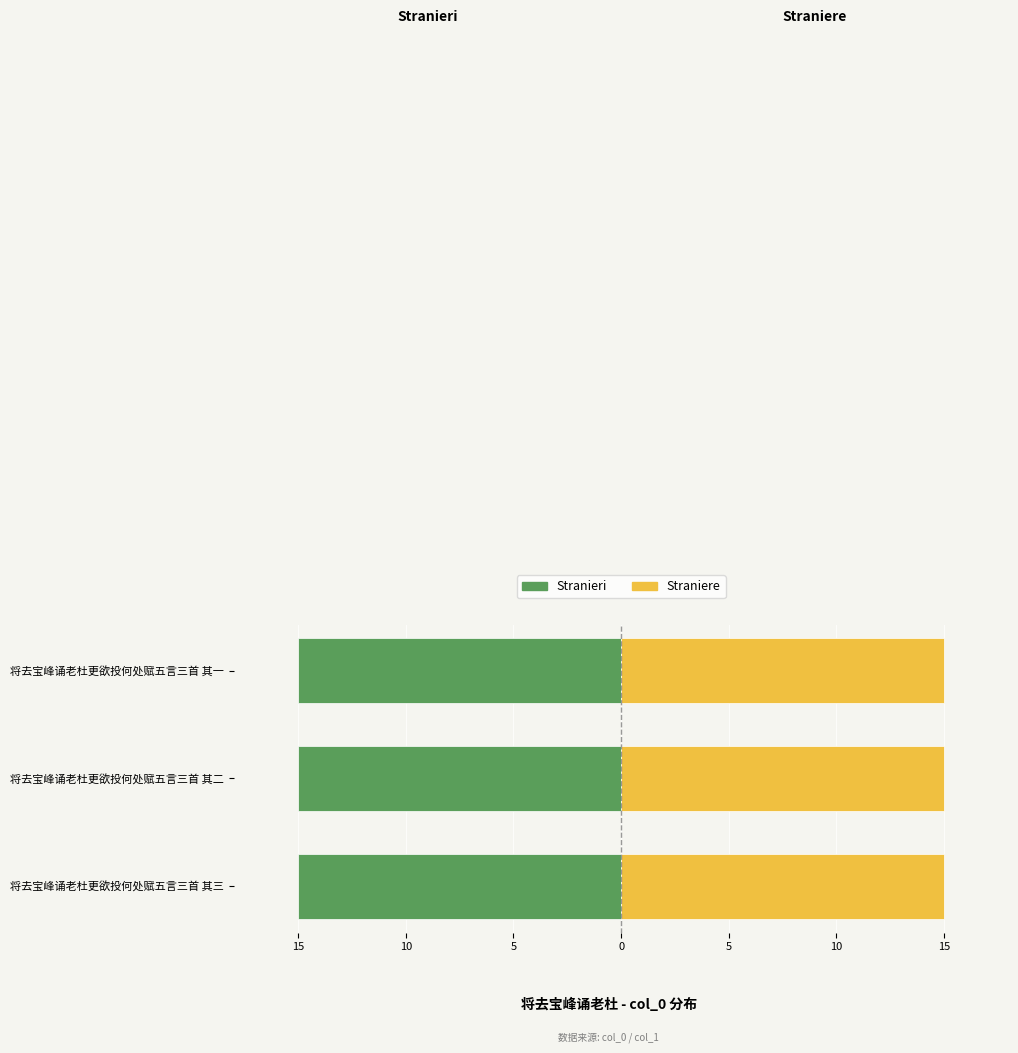

Which series has the largest total across all categories?

Straniere